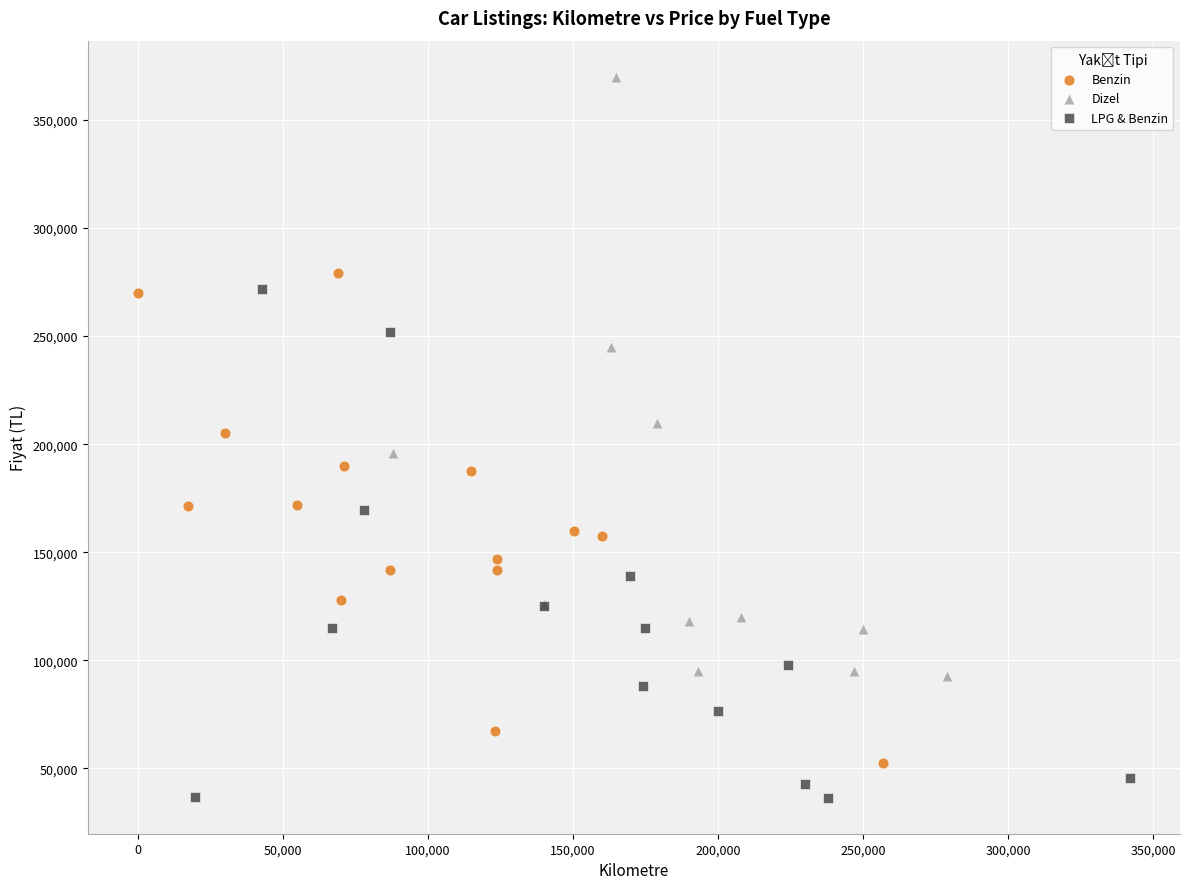

Which series contains the lowest Y value?

LPG & Benzin